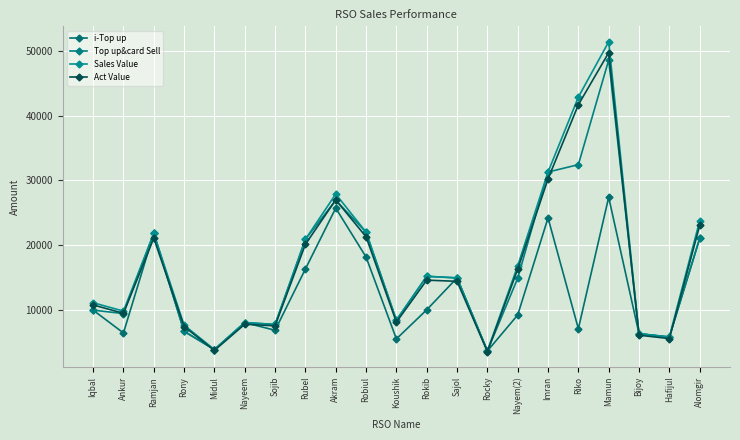

Which label corresponds to the smallest value in the chart?

Rocky